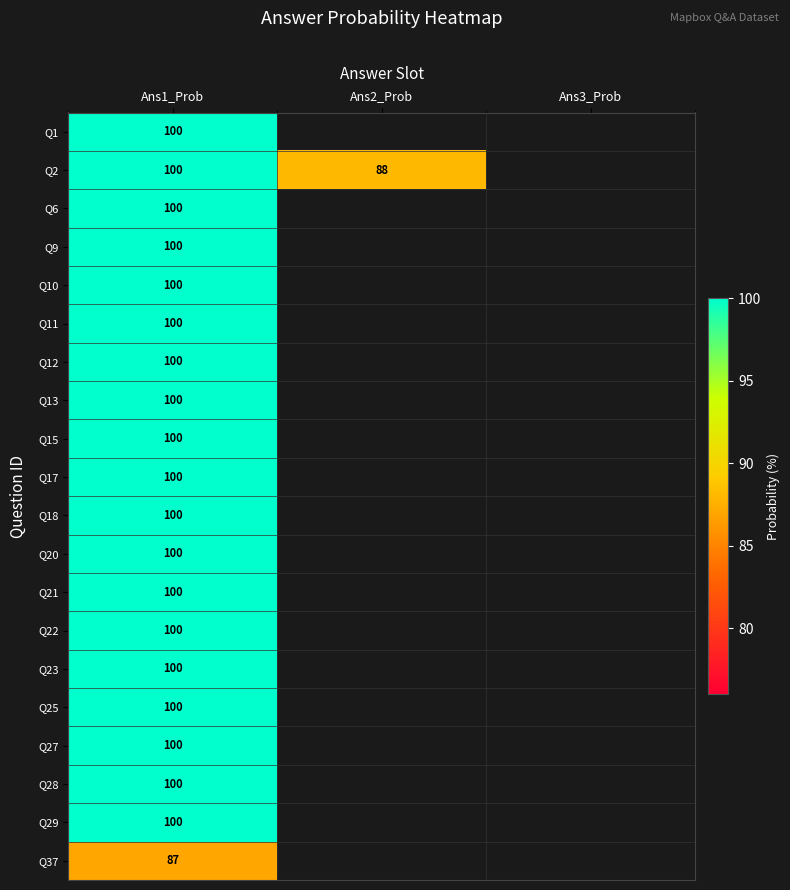

How many series are shown in this chart?

20